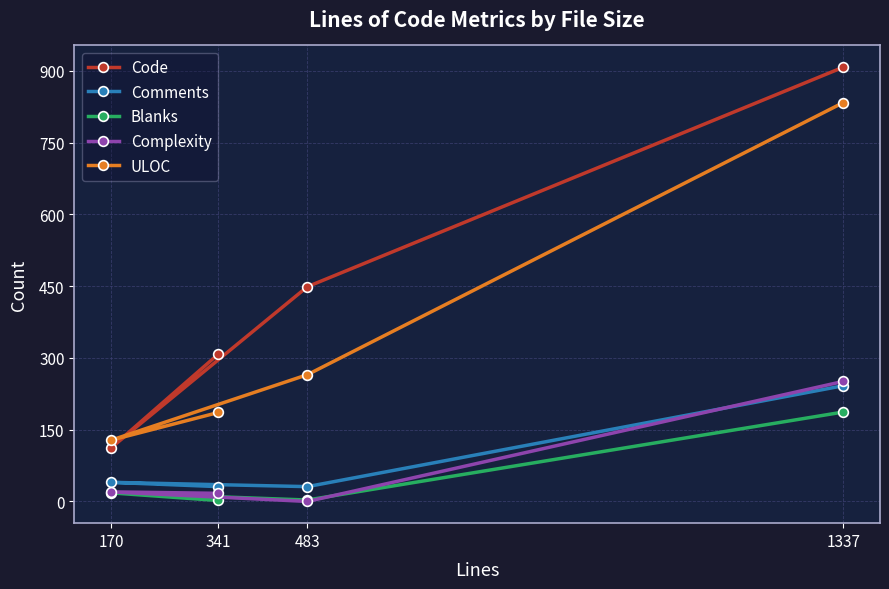

Reading left to right, what are all the values shown in this chart?

Code: 341=308	170=112	483=449	1337=908
Comments: 341=31	170=40	483=31	1337=242
Blanks: 341=2	170=18	483=3	1337=187
Complexity: 341=17	170=20	483=0	1337=251
ULOC: 341=186	170=128	483=265	1337=834